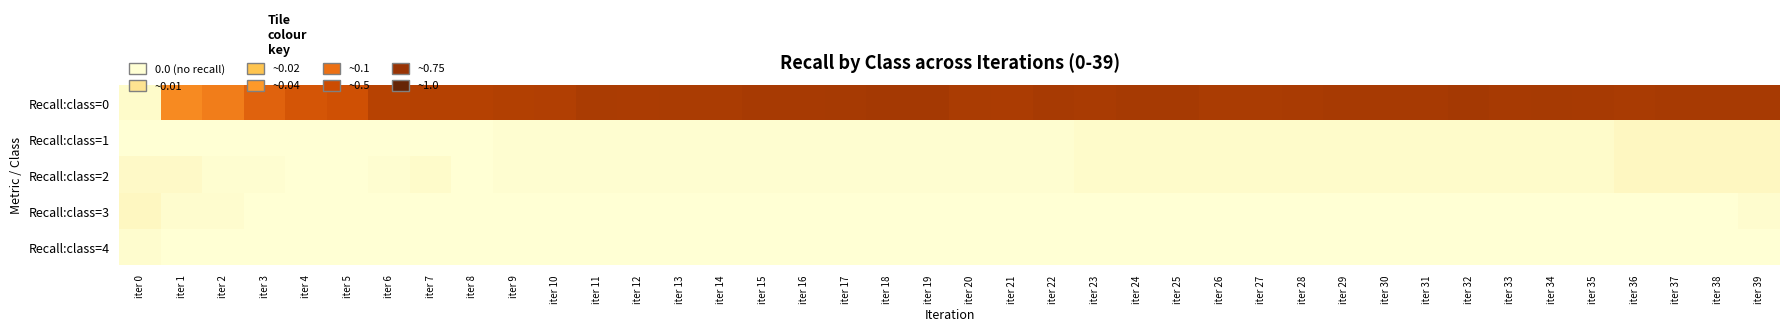

Which series has the largest total across all categories?

Recall:class=0